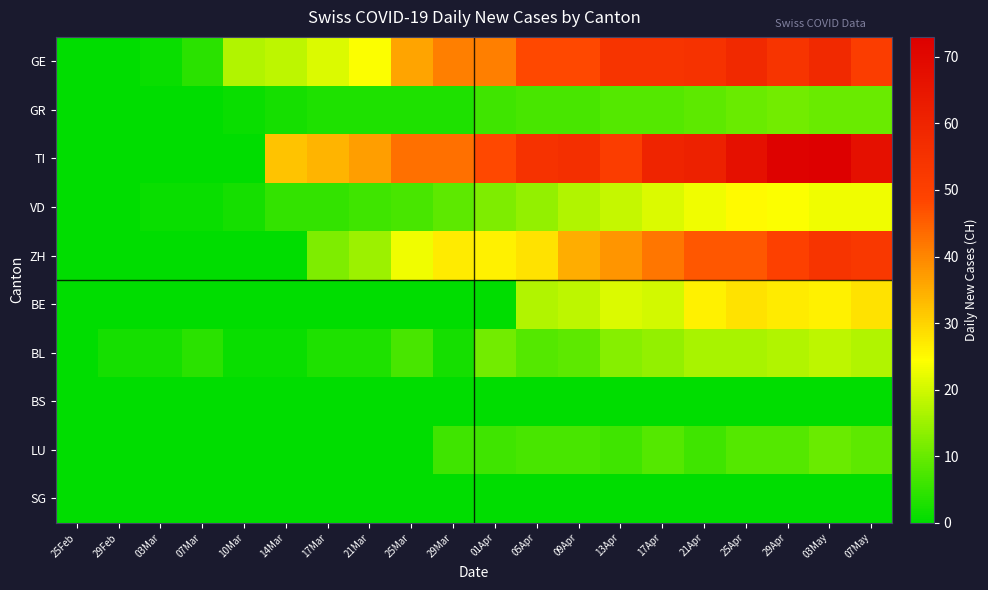

List the series in order of their peak value, lowest first.

BS, SG, LU, GR, BL, VD, BE, ZH, GE, TI